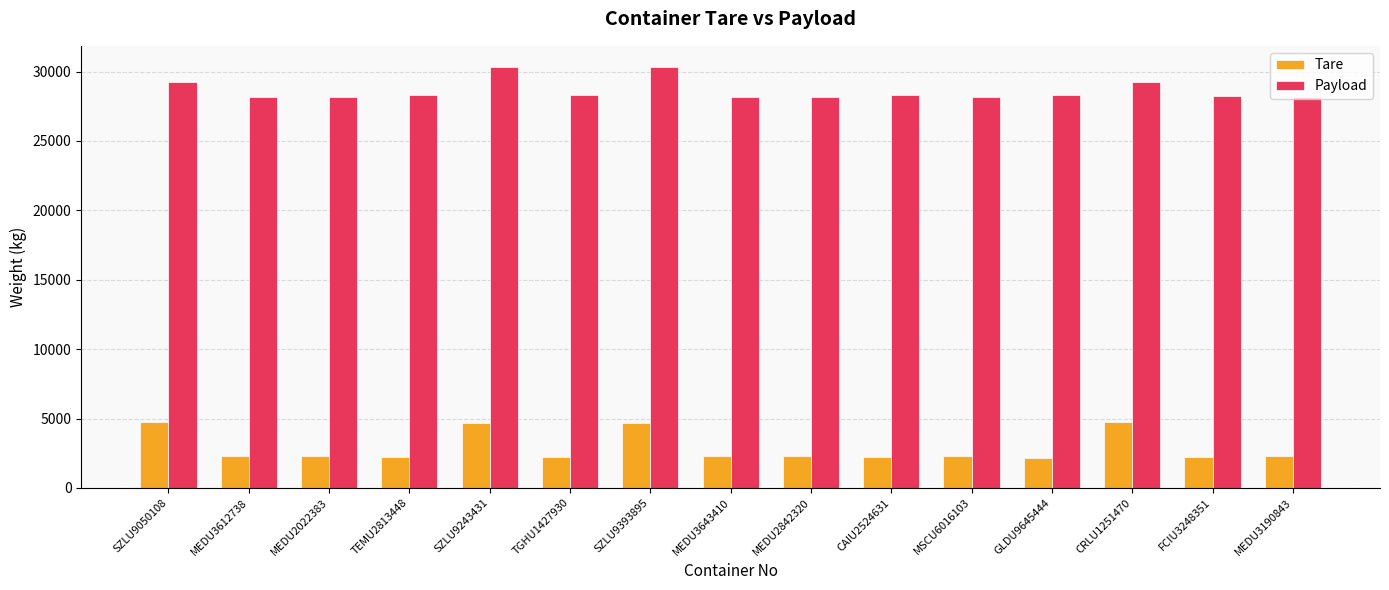

List the series in order of their peak value, highest first.

Payload, Tare